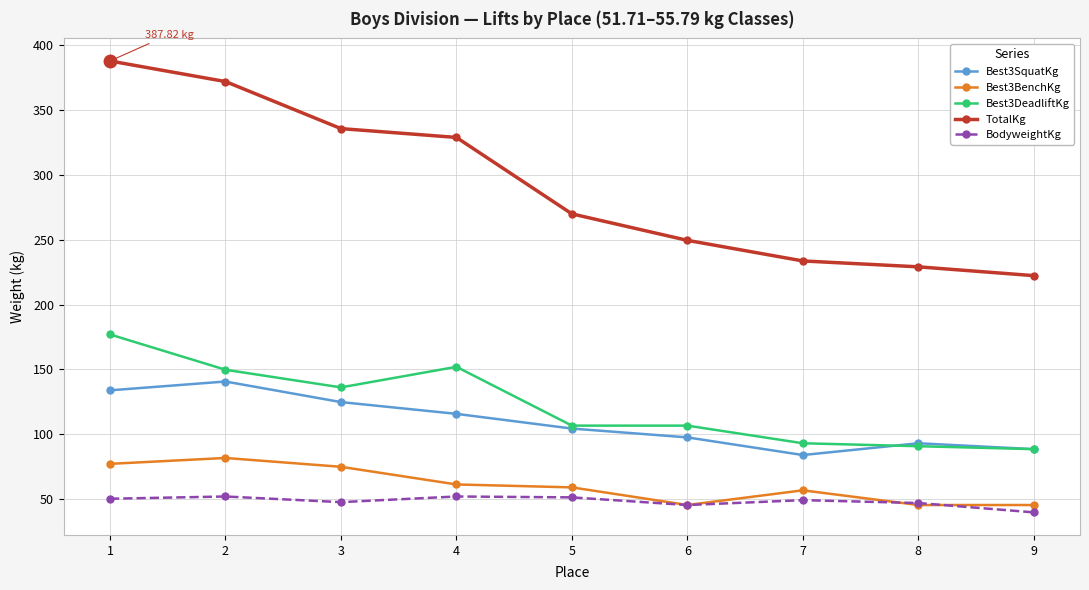

What is the average value of the Best3BenchKg series?

60.7